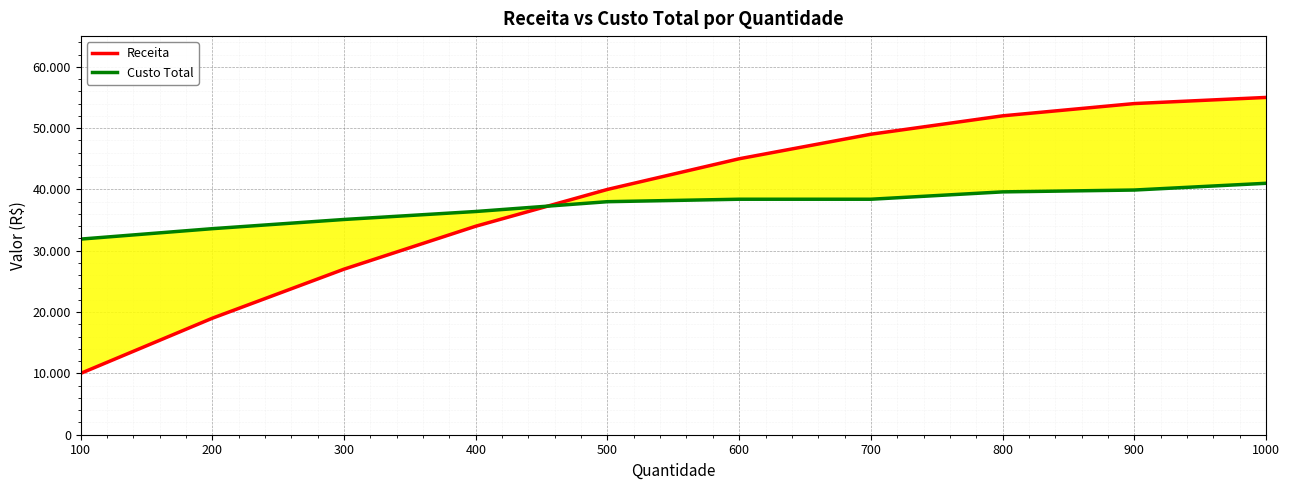

The value of Receita at 600 is 73363. True or false?

False